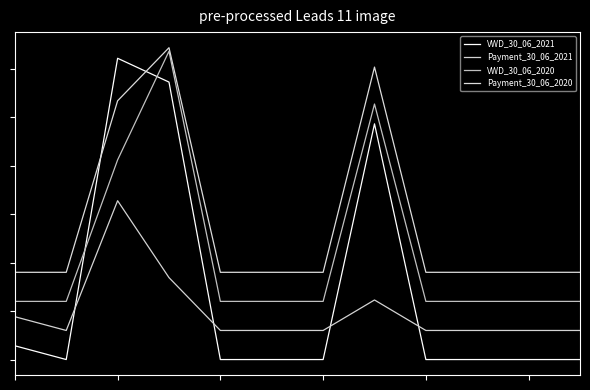

Is this an area chart (filled region under the line)?

No